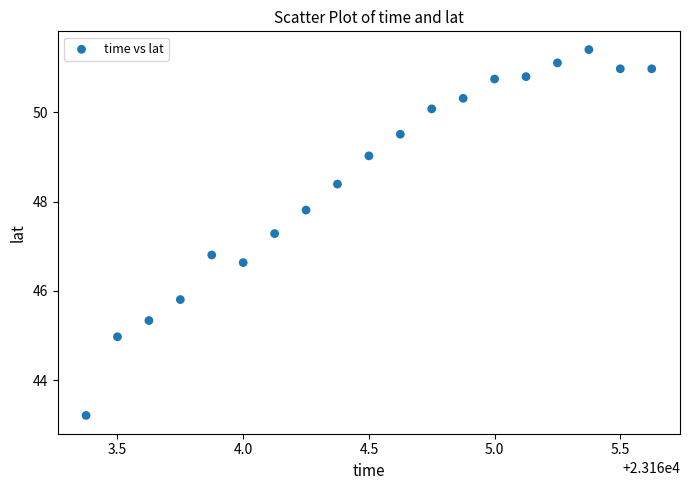

What Y value in the scatter plot is closest to 47?

46.8